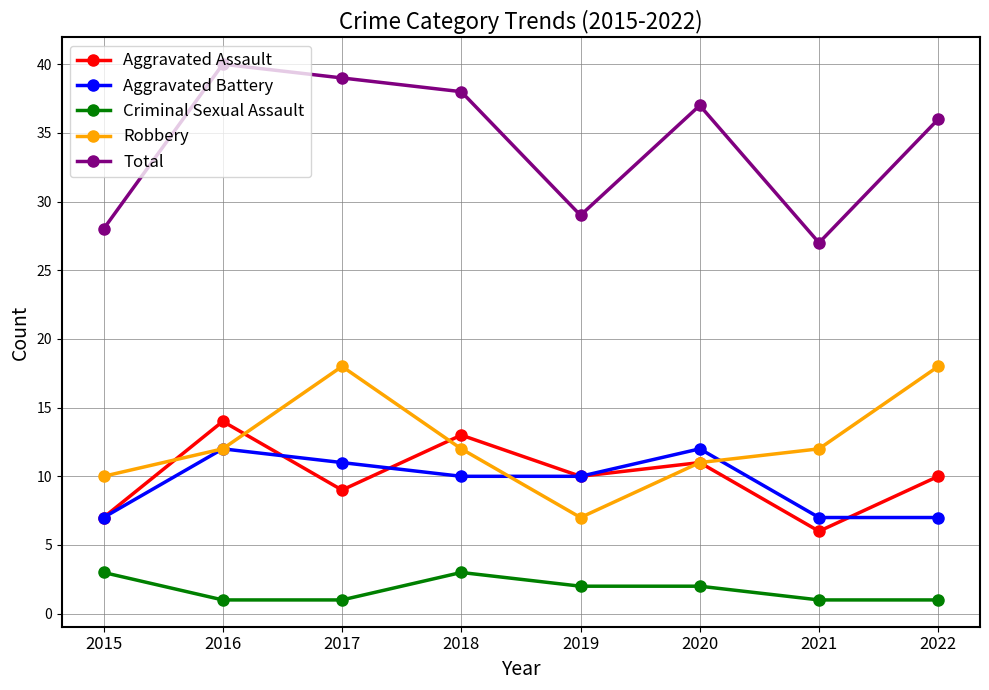

At which category does Aggravated Battery reach its first local peak?

2016